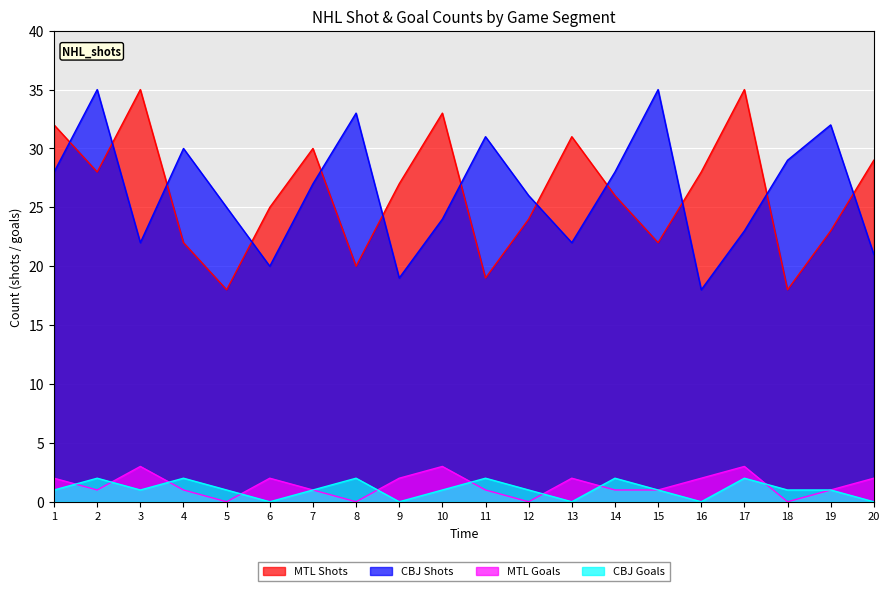

How many distinct data groups are displayed?

4